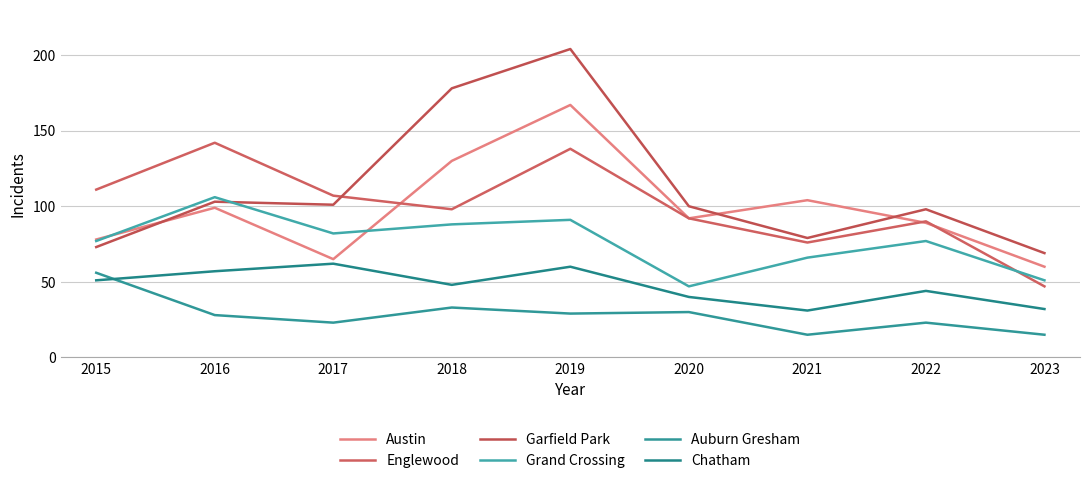

True or false: Garfield Park has a value of 240 at 2018.

False